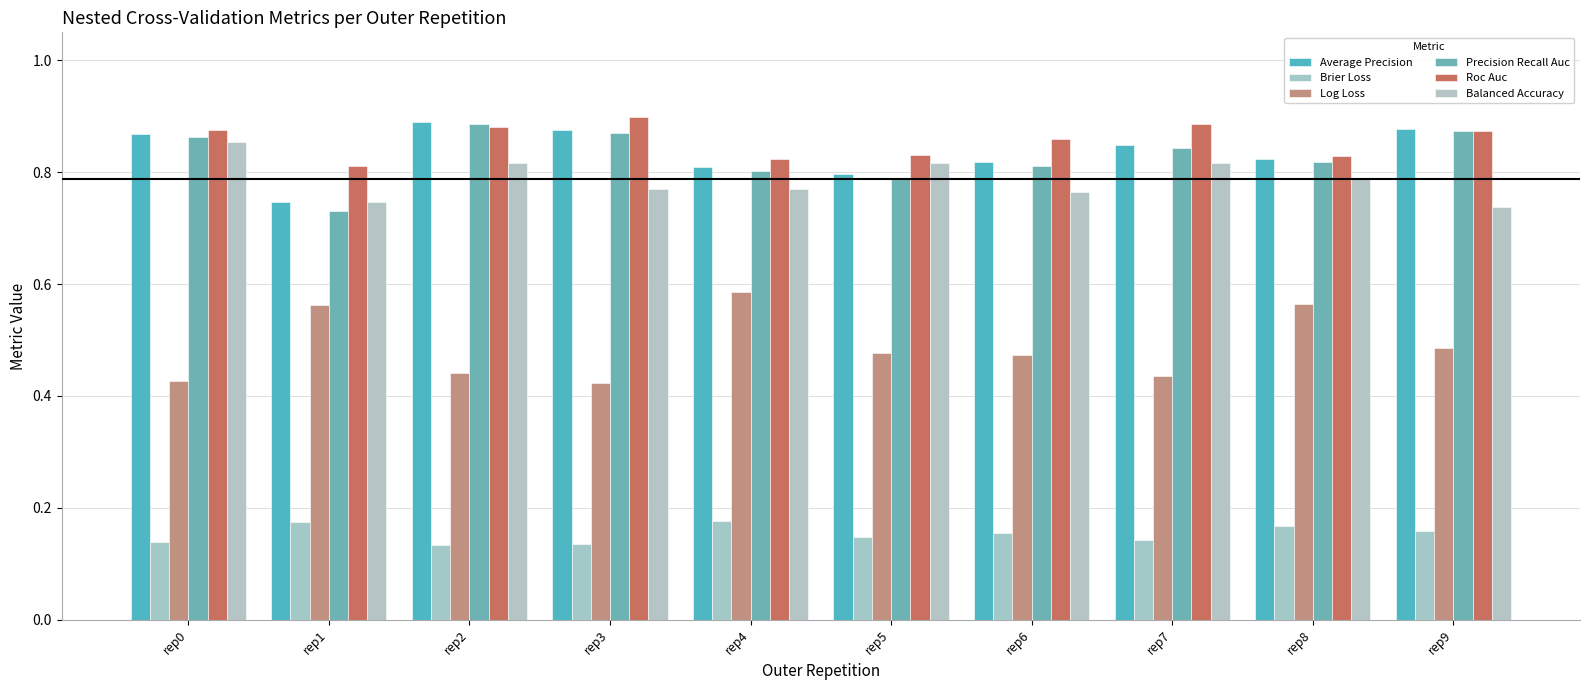

At rep5, list the series in order from smallest to largest.

Brier Loss, Log Loss, Precision Recall Auc, Average Precision, Balanced Accuracy, Roc Auc